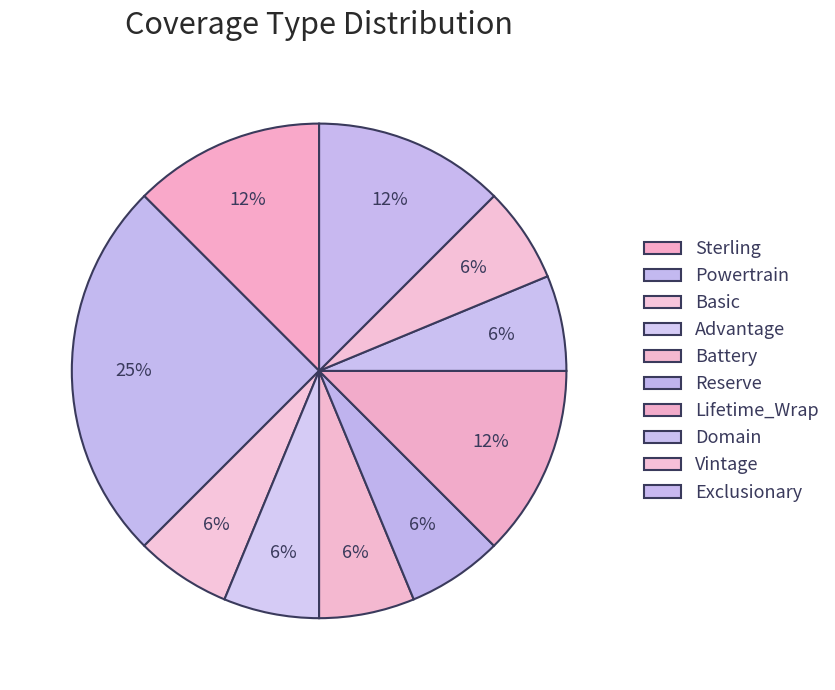

Is it true that Advantage is 6% of the pie?

True